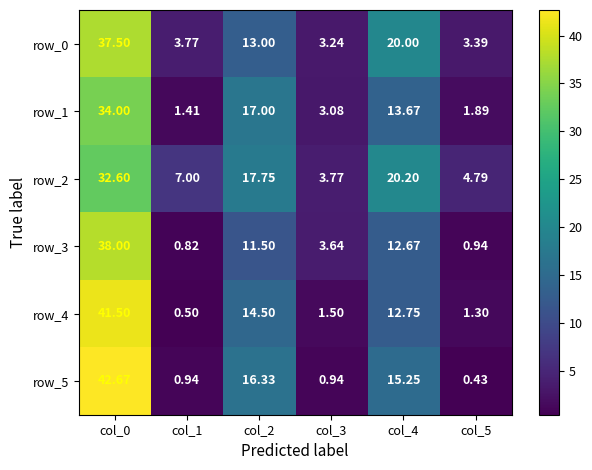

What is the sum of the row_5 values at col_2 and col_1?

17.3